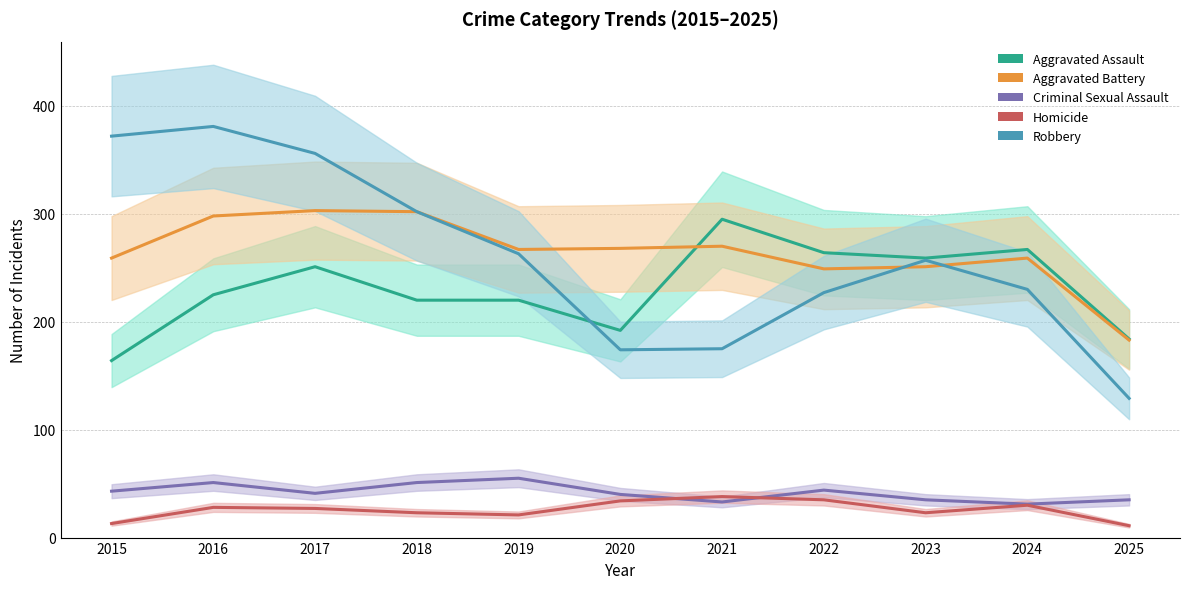

List the labels in order of Aggravated Assault value, smallest first.

2015, 2025, 2020, 2018, 2019, 2016, 2017, 2023, 2022, 2024, 2021